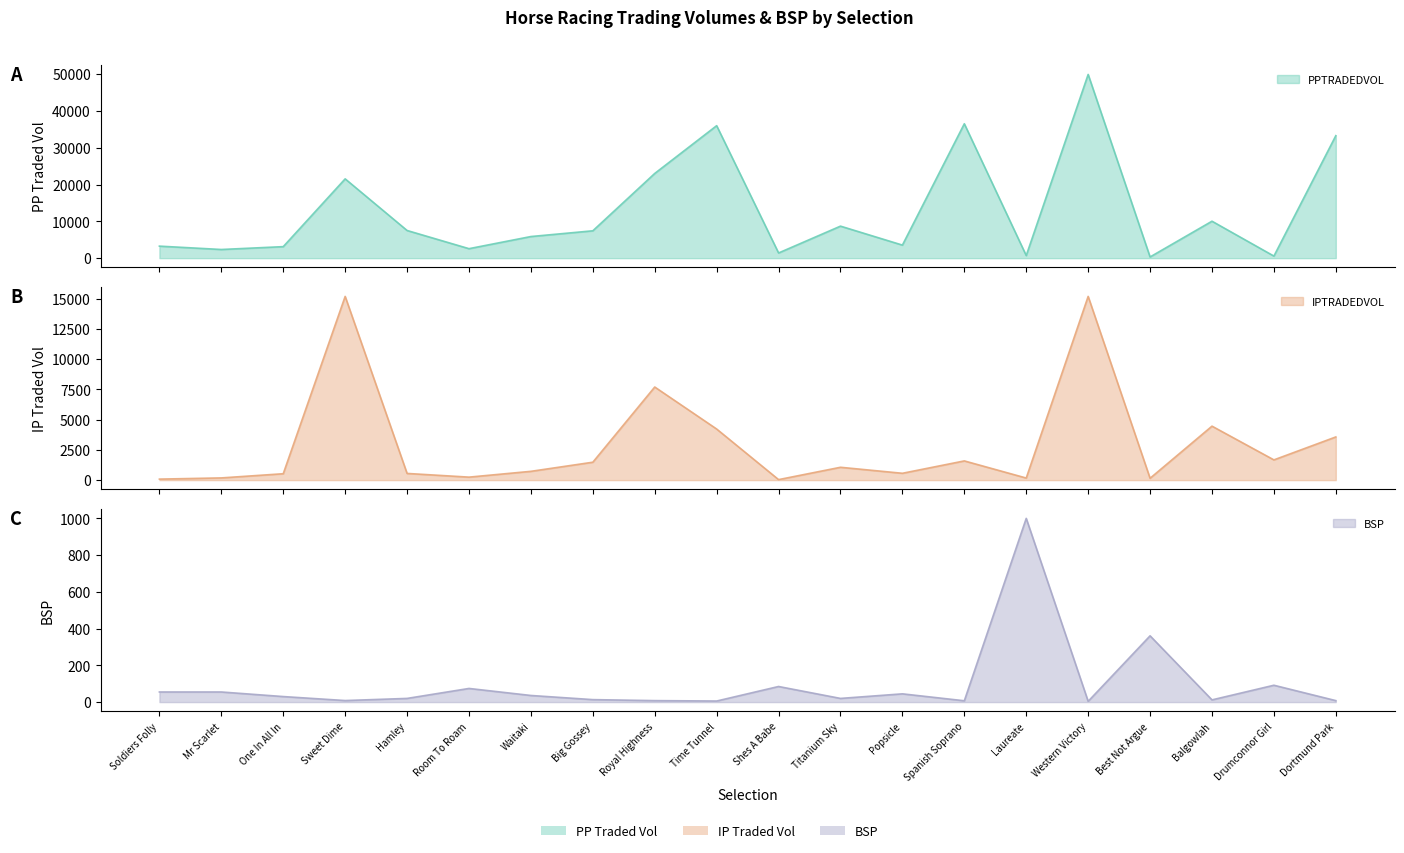

Is it true that PPTRADEDVOL equals 33257.2 at Dortmund Park?

True